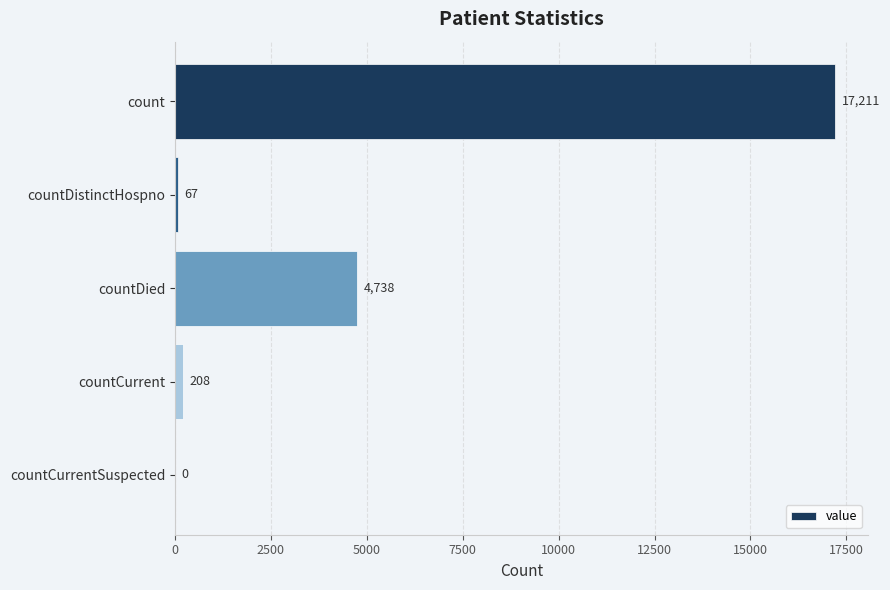

What is the sum of the values at countDistinctHospno and countDied?

4805